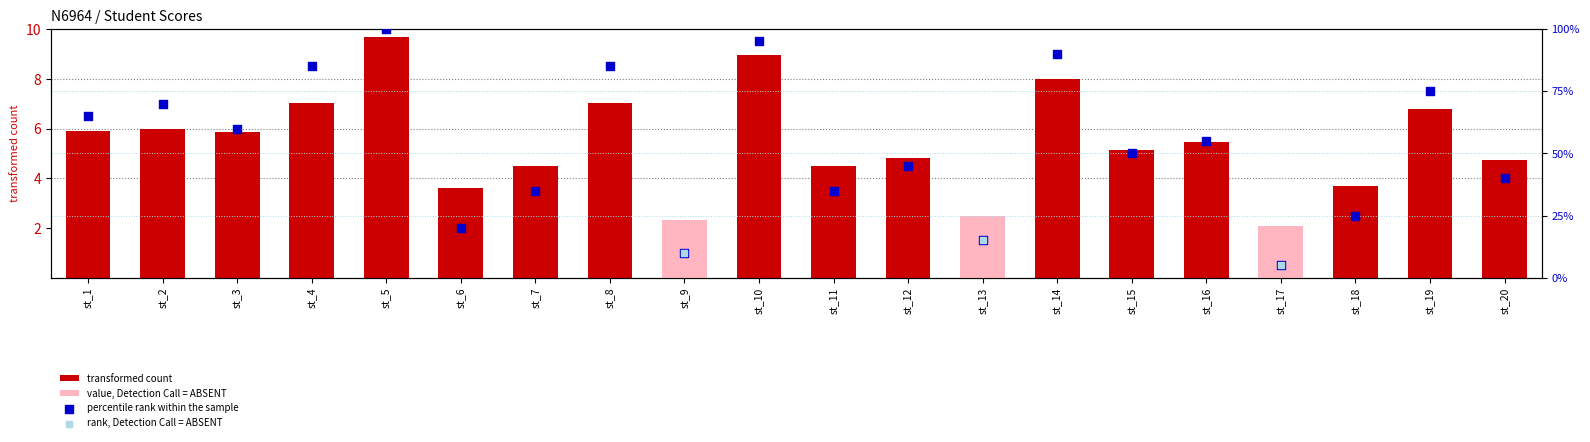

Which series has the largest total across all categories?

percentile rank within the sample